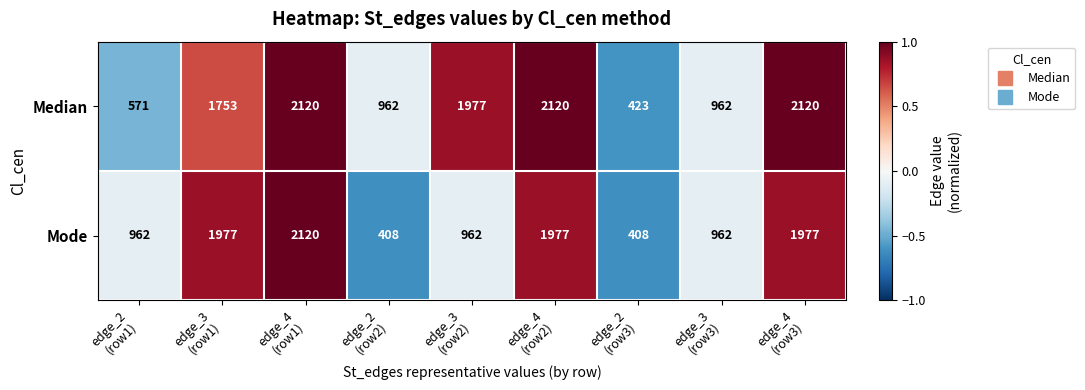

What is the minimum value shown in the chart?

408